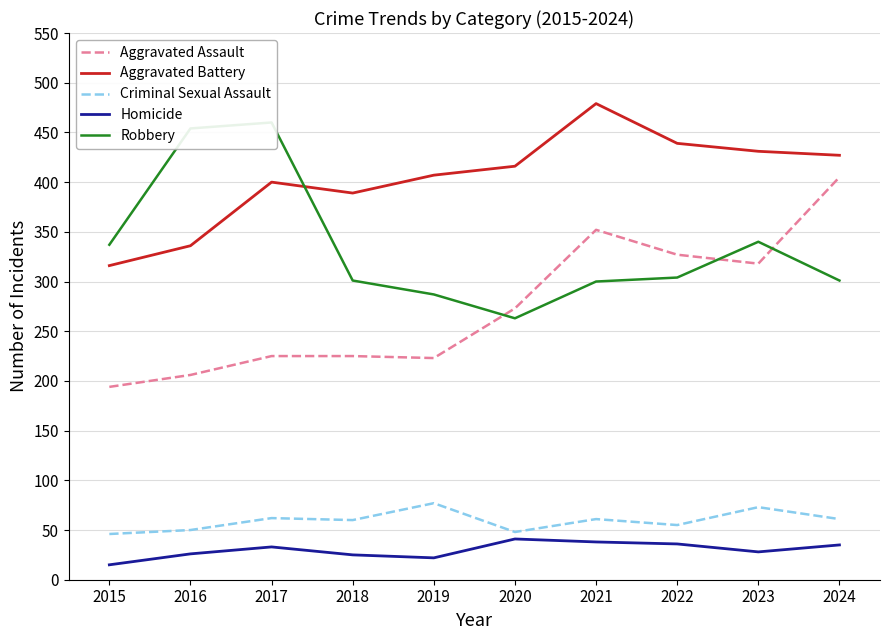

True or false: Aggravated Battery and Homicide cross at least once.

False